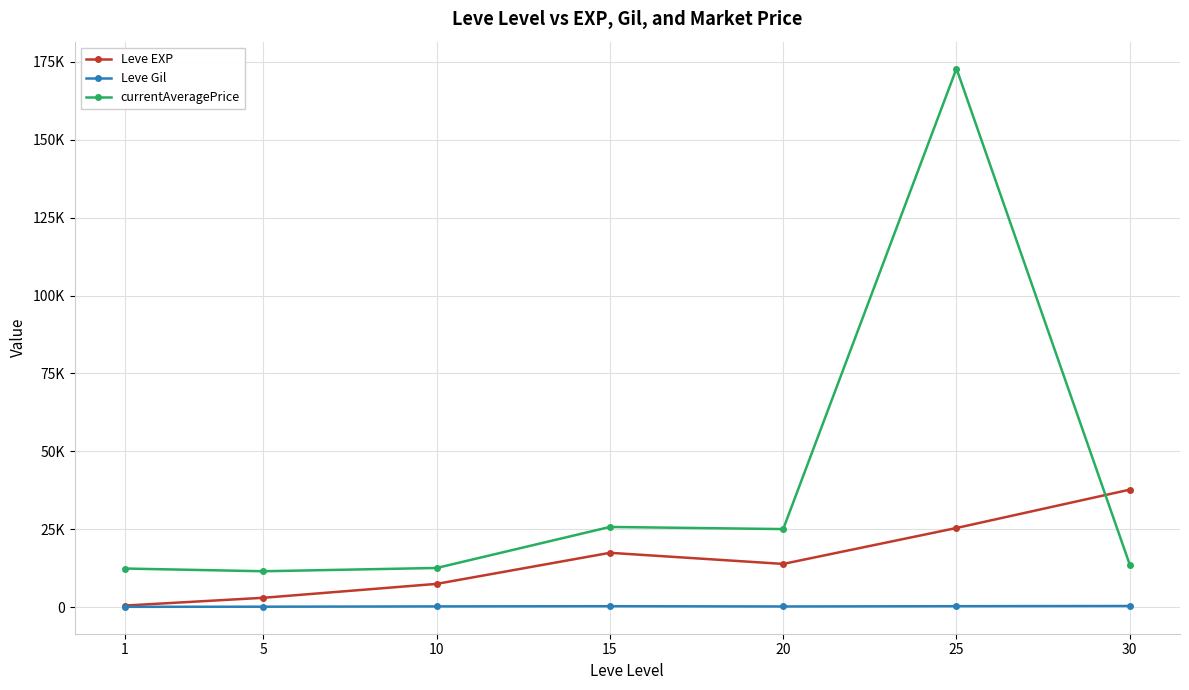

Which series has the widest spread of values?

currentAveragePrice